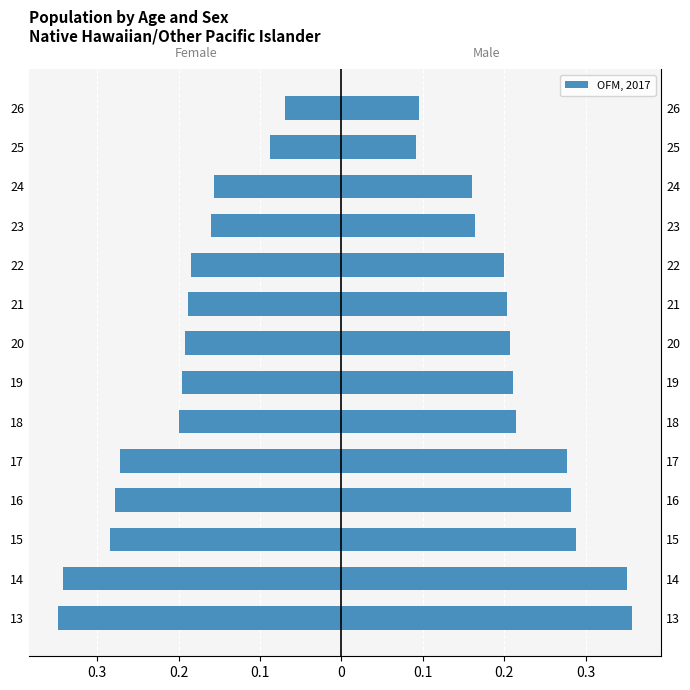

Between 16 and 20, which series saw the biggest shift?

Female